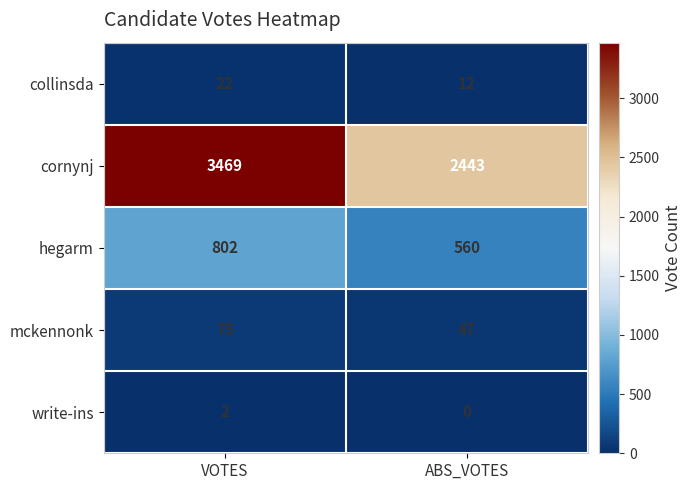

The value of collinsda at VOTES is 11. True or false?

False